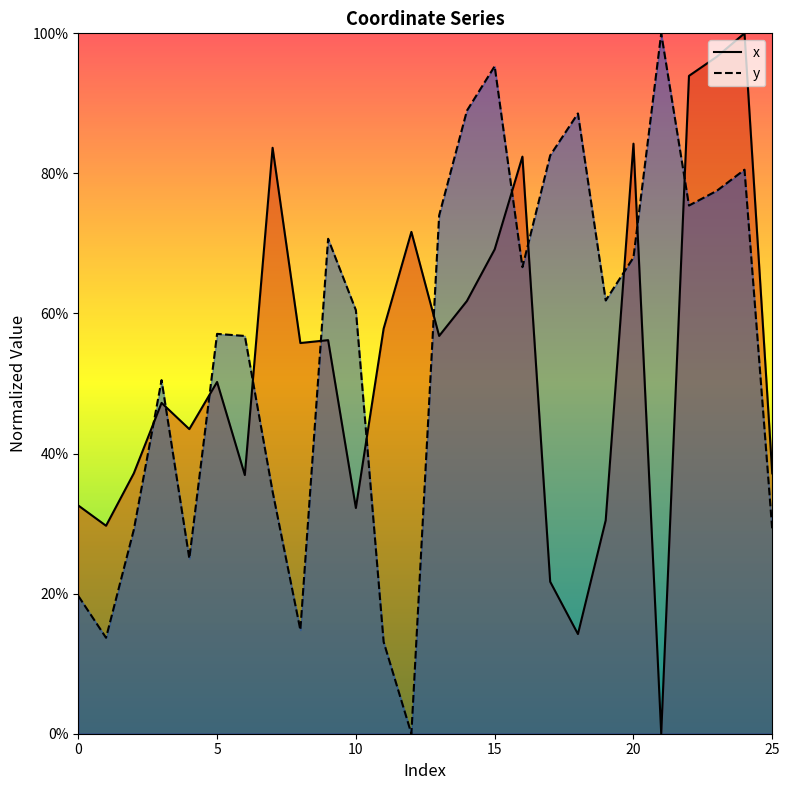

The x series shows 0.2 at 2. True or false?

False